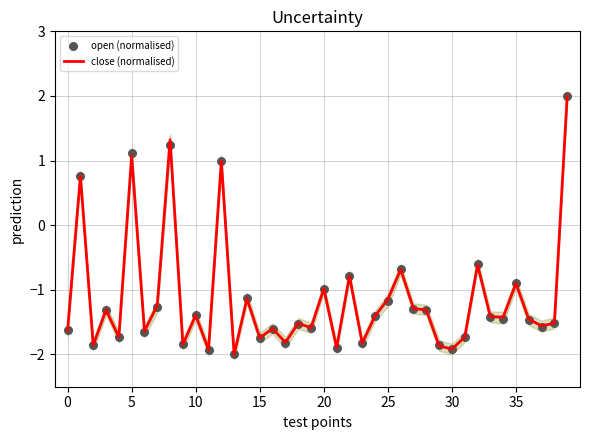

At how many categories does at least one series exceed 1?

3